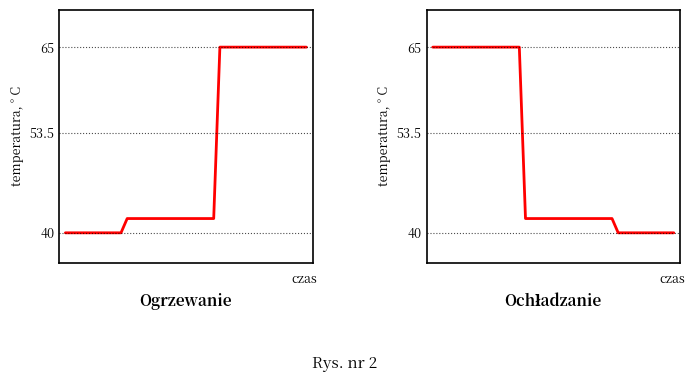

Approximately how many times larger is the value at 35 compared to 3?

0.6